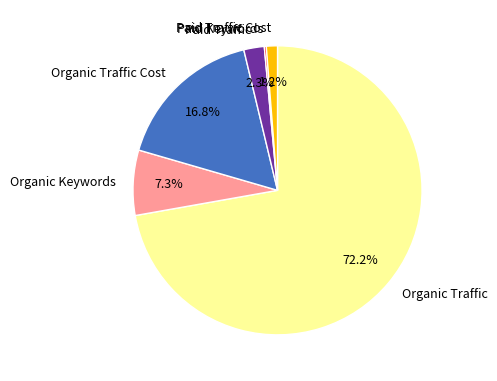

Which category has the biggest portion of the pie?

Organic Traffic